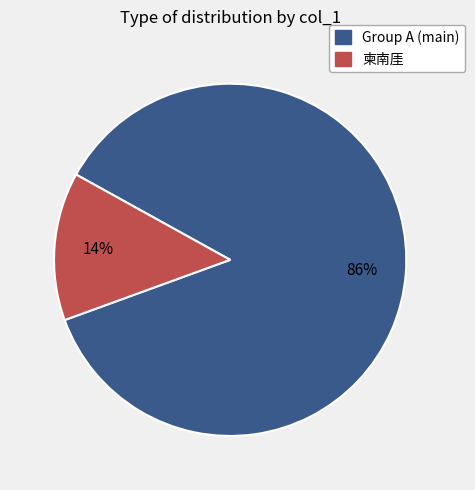

To the nearest percent, what is the average slice percentage?

50%